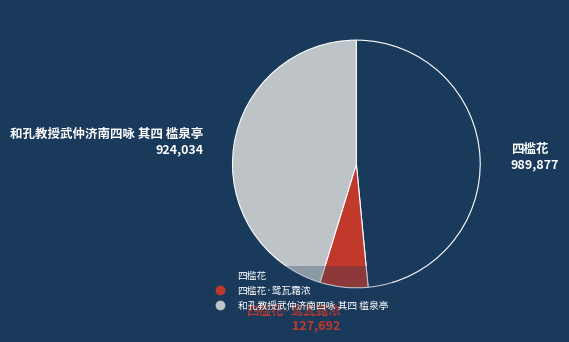

How many segments does this pie chart have?

3